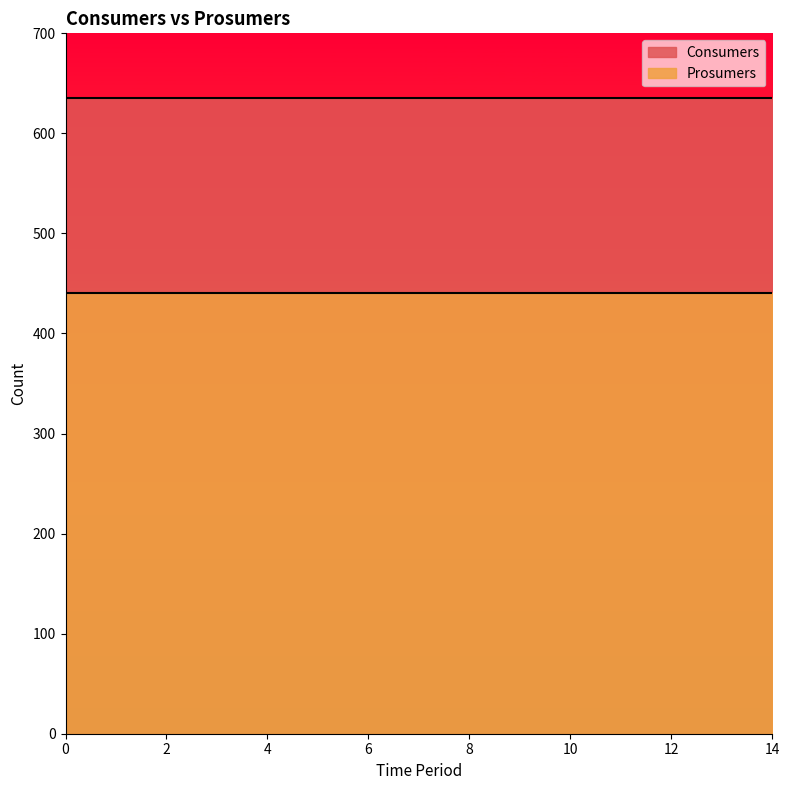

The Consumers series shows 635 at 7. True or false?

True